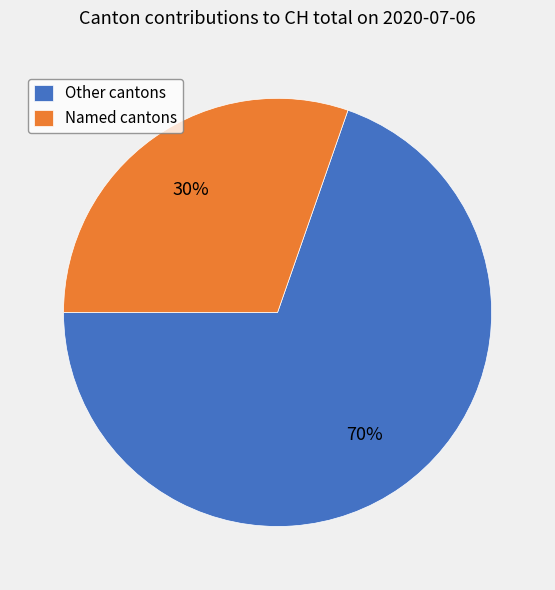

Rank the categories by value from lowest to highest.

Named cantons, Other cantons